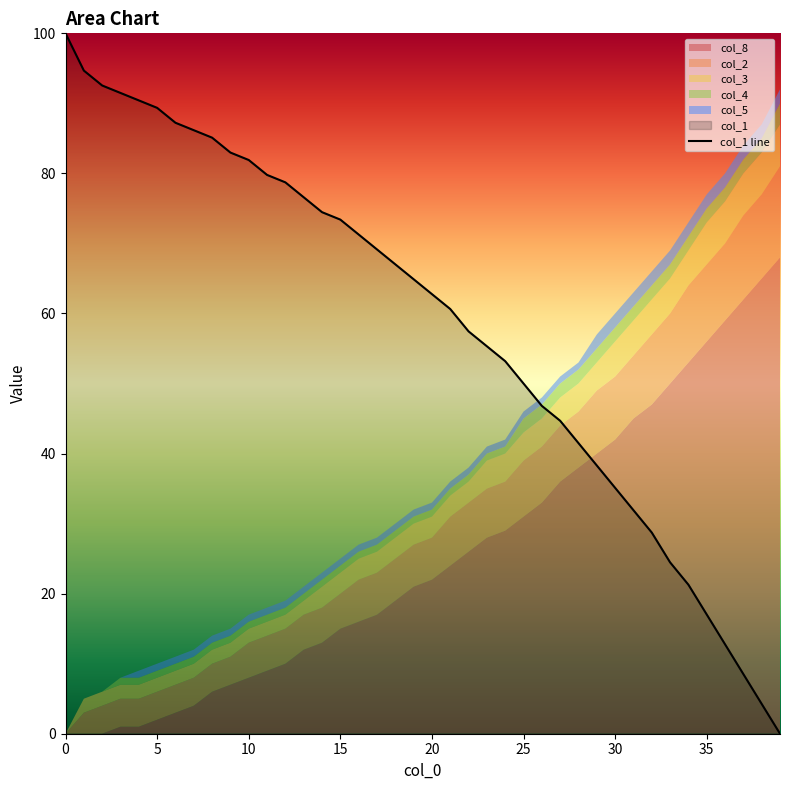

What is the maximum value shown in the chart?

100.0